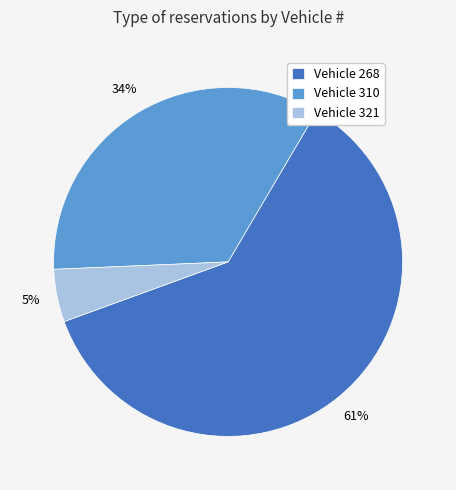

Which category has the biggest portion of the pie?

Vehicle 268